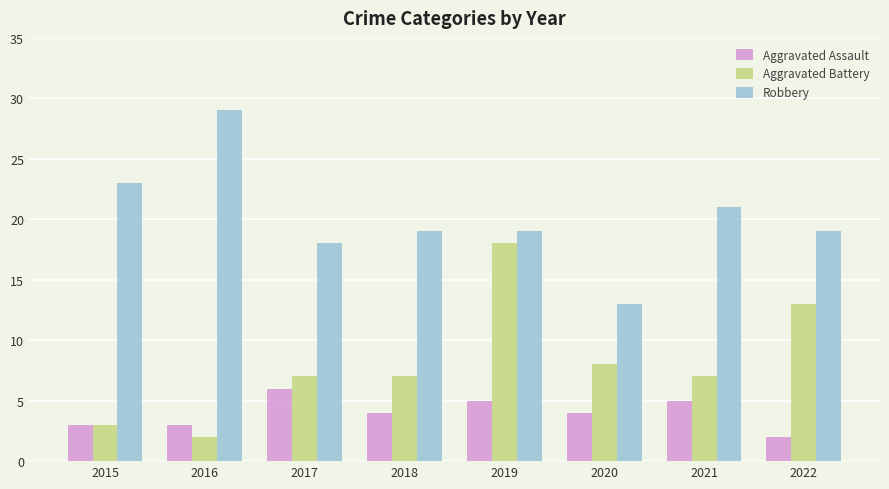

How many bars are there in each group?

3